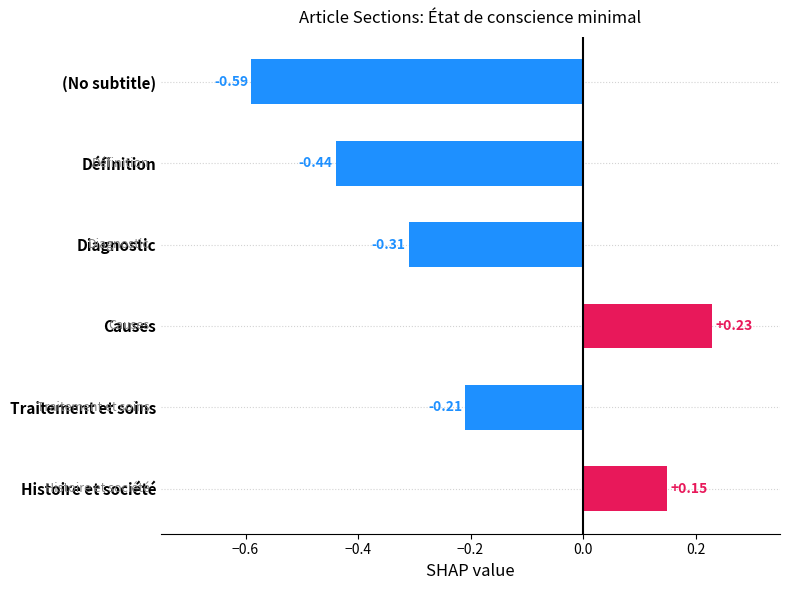

At which category does the chart reach its minimum across all series?

(No subtitle)